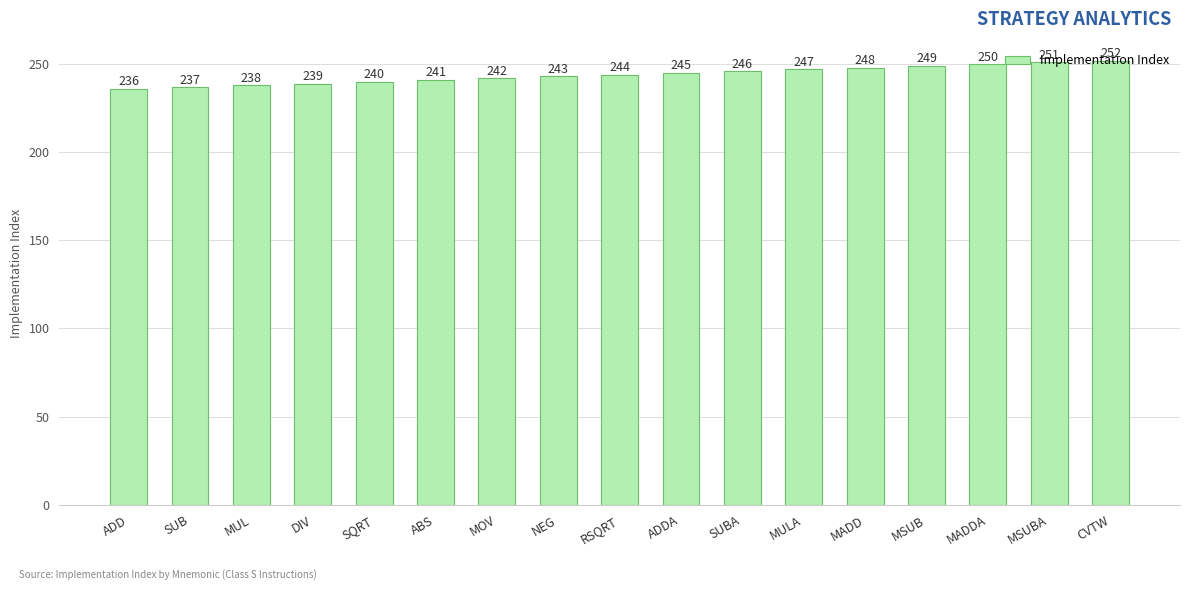

What is the change in value from ABS to MADD?

+7